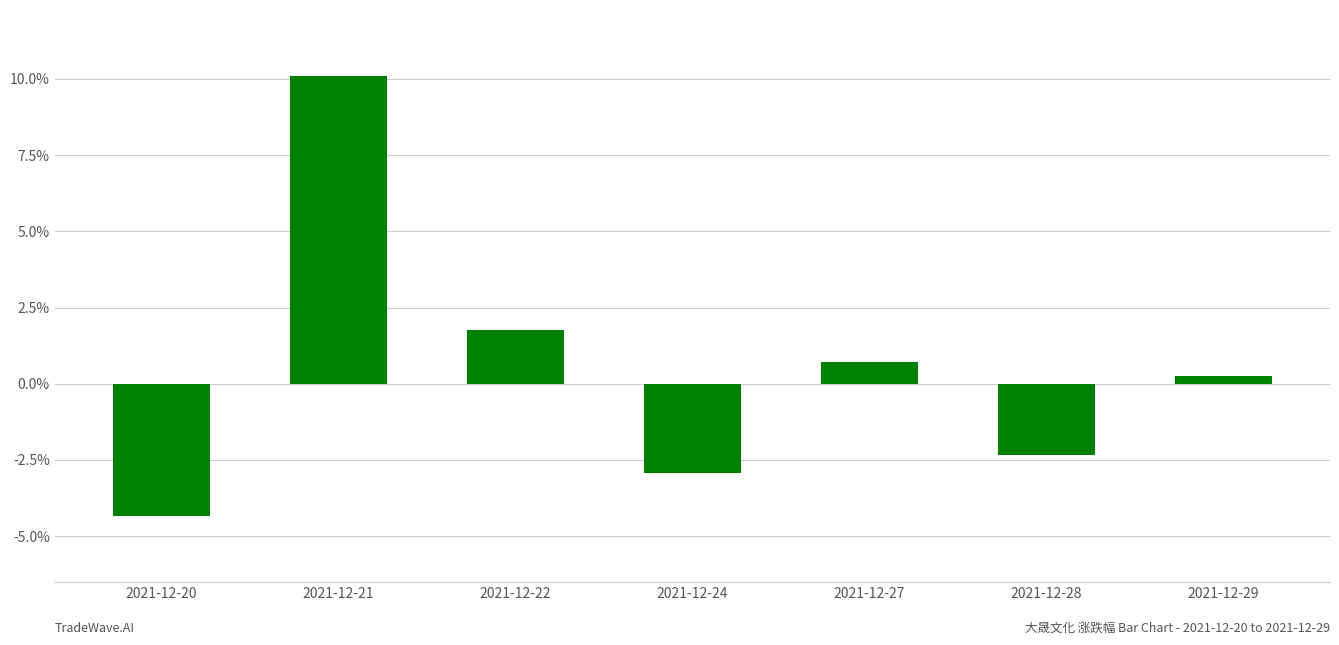

Rank the categories by value from highest to lowest.

2021-12-21, 2021-12-22, 2021-12-27, 2021-12-29, 2021-12-28, 2021-12-24, 2021-12-20